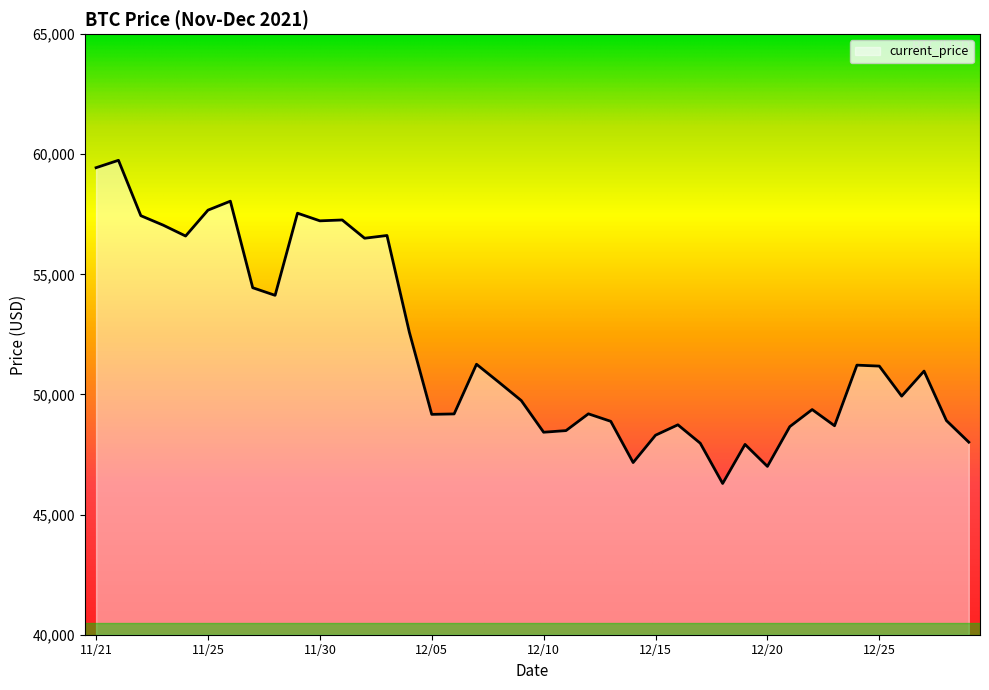

What is the difference between the maximum and minimum values?

13453